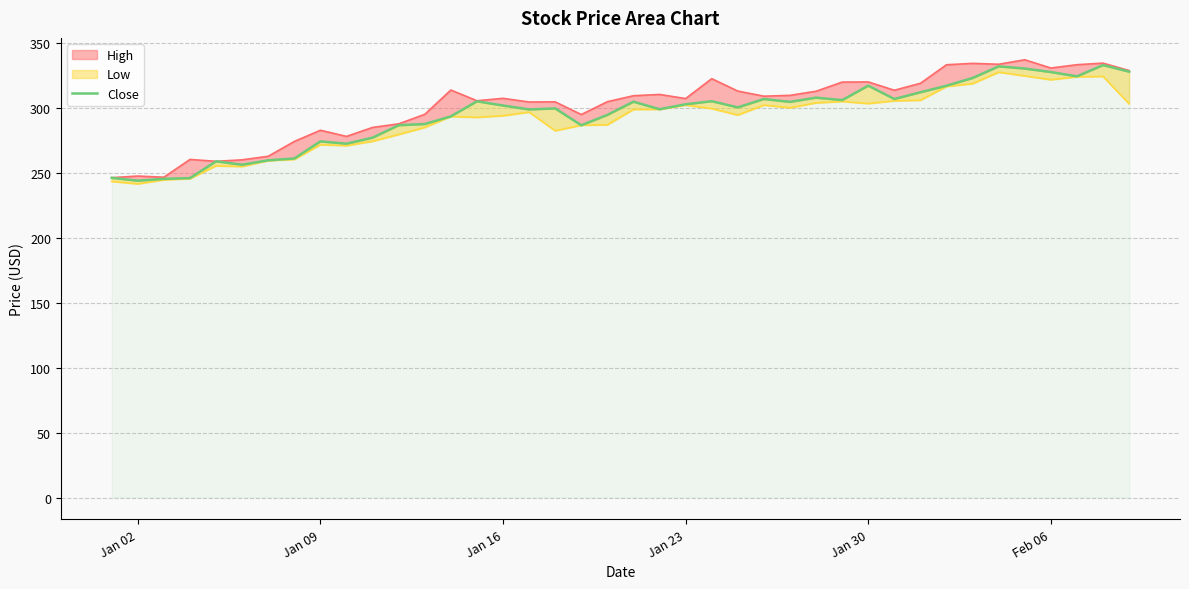

True or false: the data shows 487.6 at 33.

False